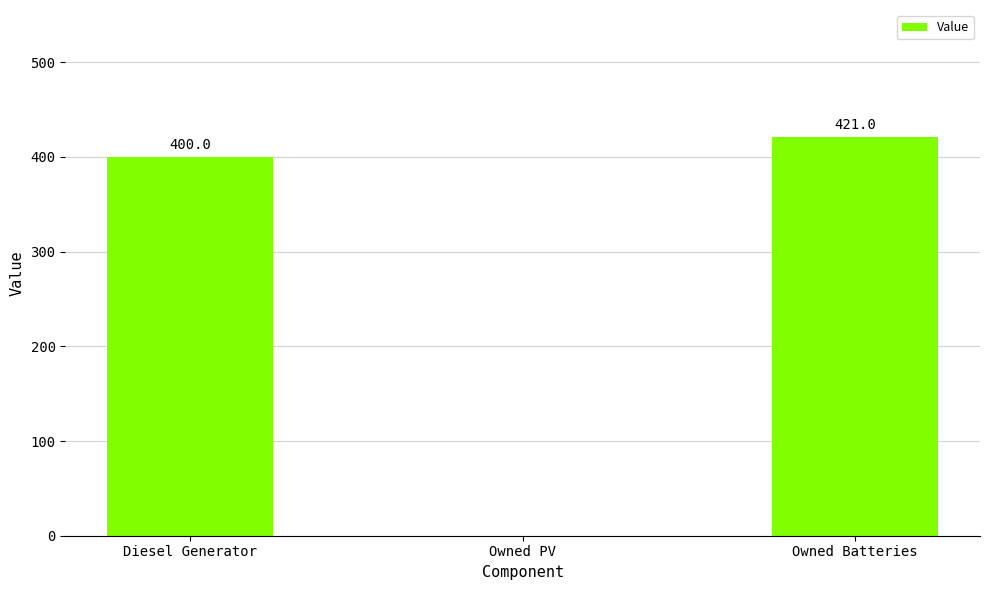

Read the value at Owned Batteries, to the nearest 50.

400